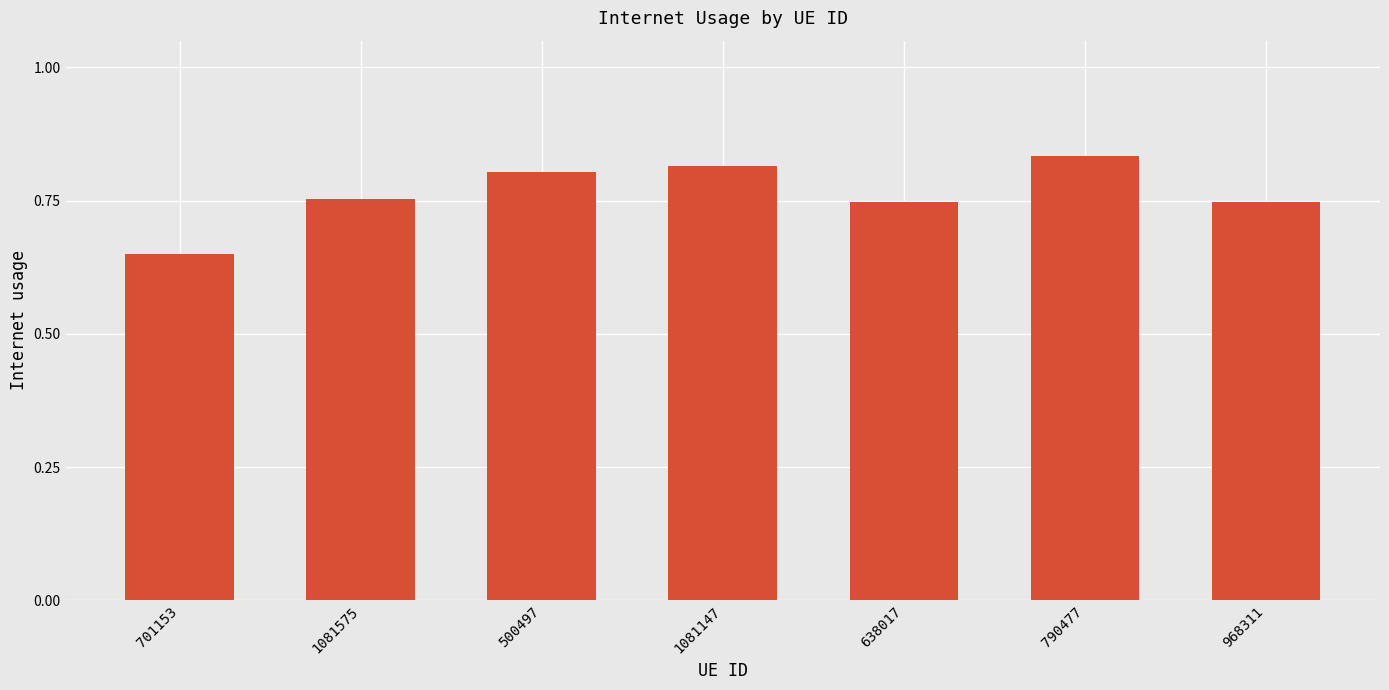

The chart shows a value of 1.2 at 500497. True or false?

False